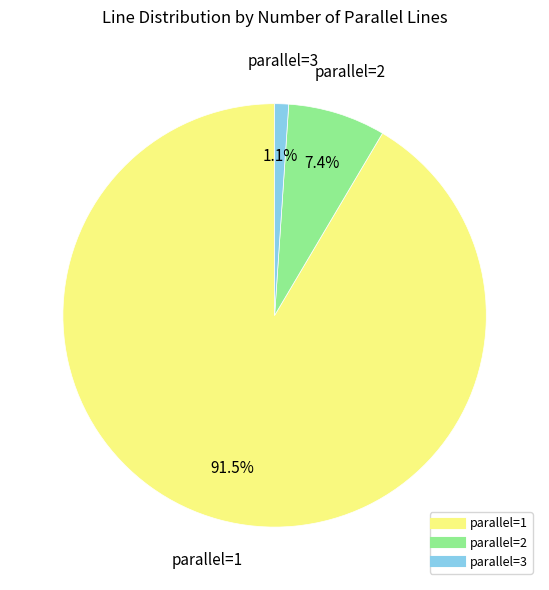

To the nearest percent, what is the difference between the largest and smallest slice percentages?

90%